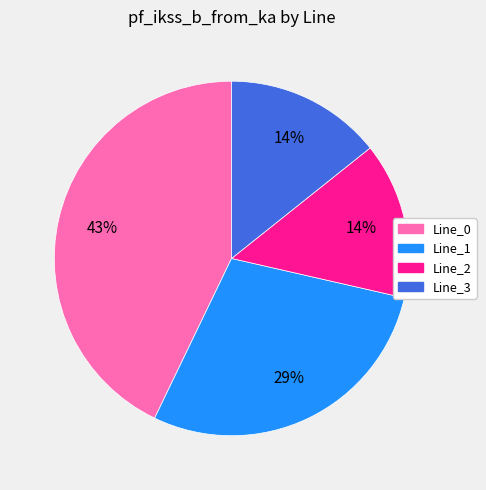

Which category has the biggest portion of the pie?

Line_0